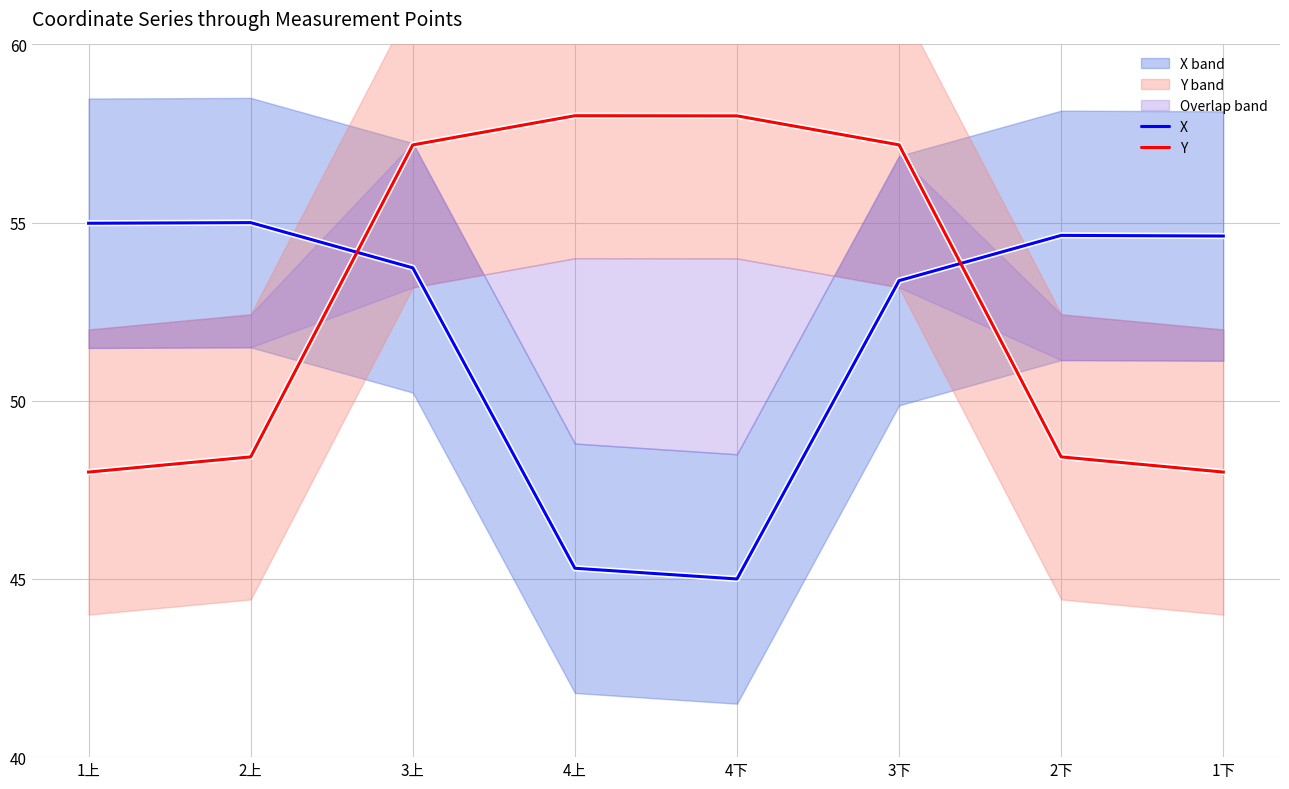

At which category does the chart reach its minimum across all series?

4下